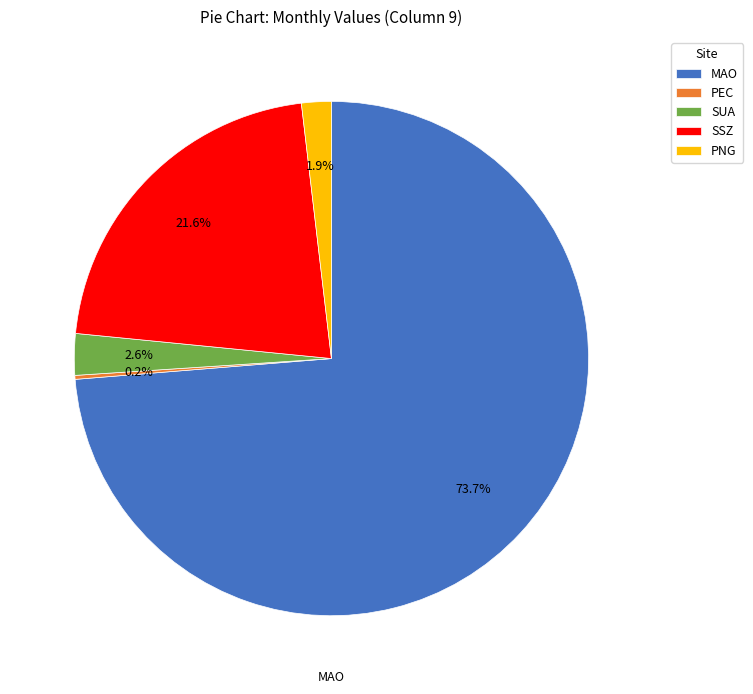

Does PNG represent more than half of the total?

No